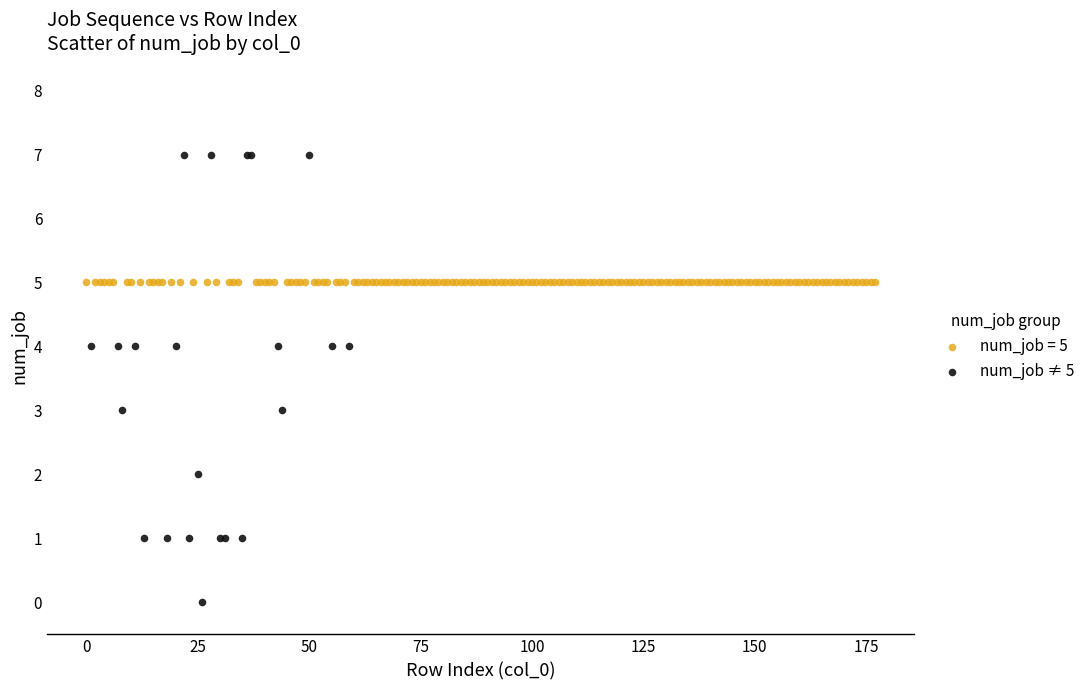

Which series contains the highest Y value?

num_job ≠ 5